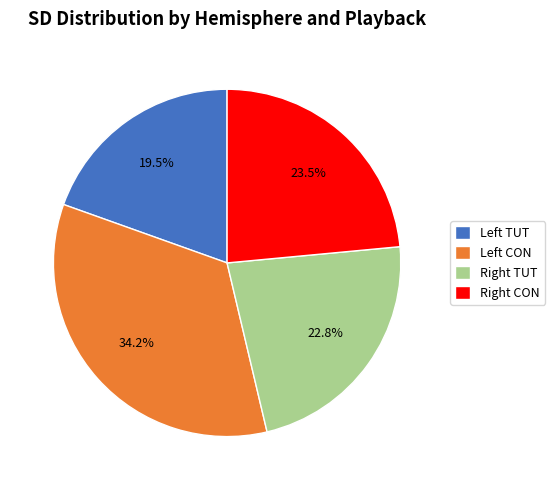

Is there any slice that represents more than half of the pie?

No